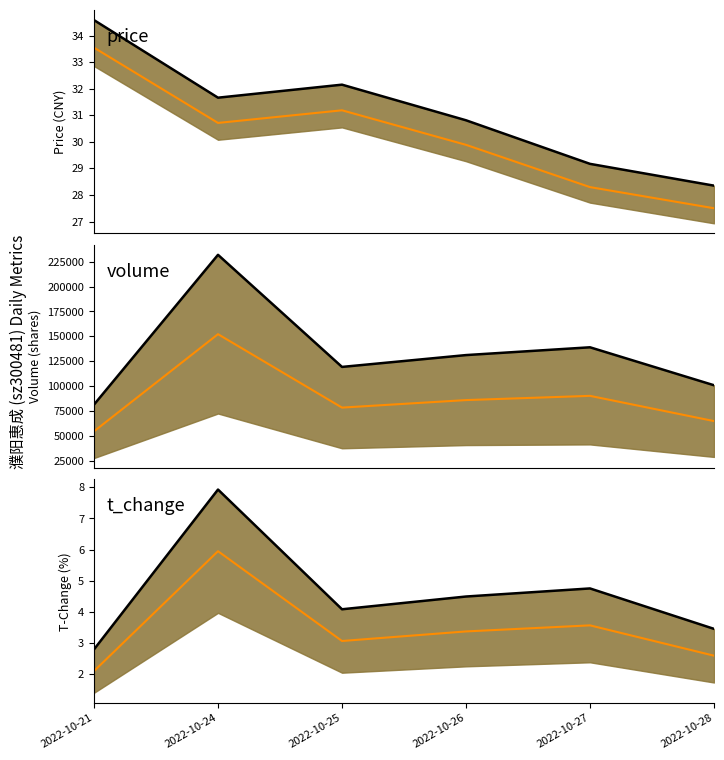

How many categories are shown in the chart?

6